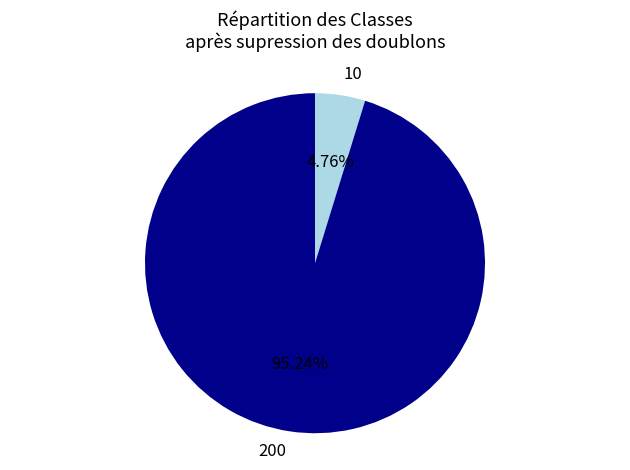

Is the sum of 10 and 200 greater than half?

Yes